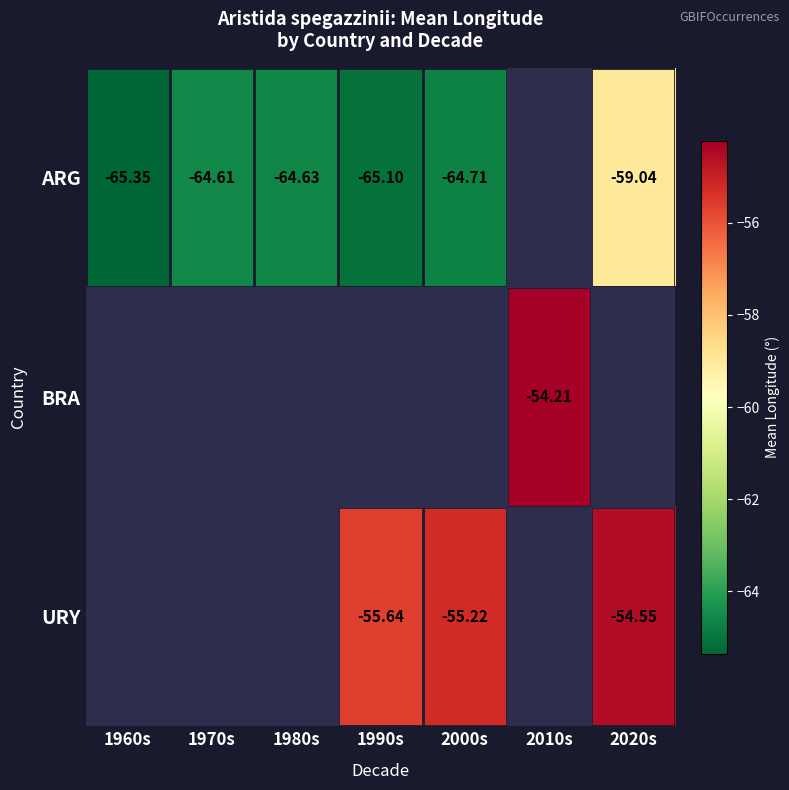

Is the value of URY at 2000s greater than the value of ARG at 1960s?

Yes